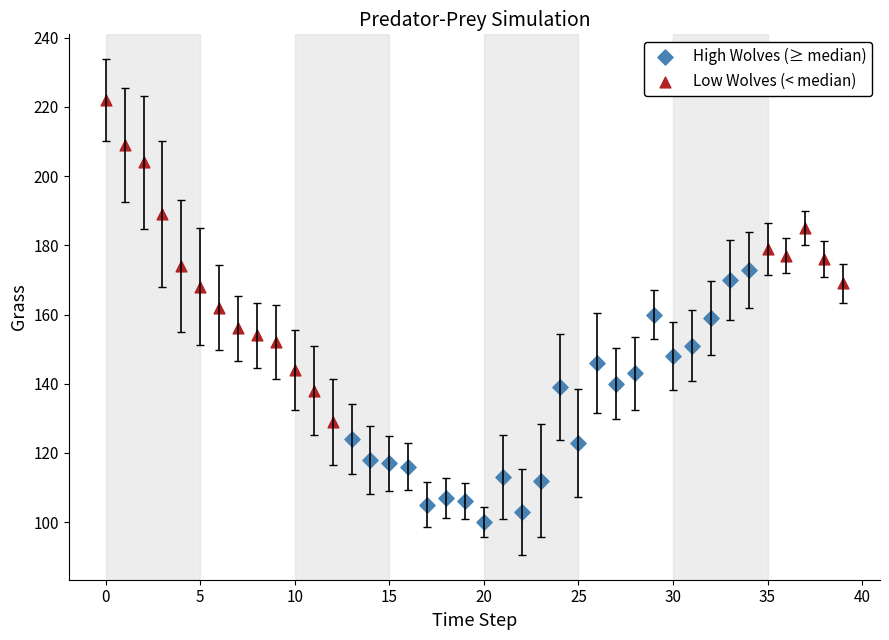

Which series has the widest spread of Y values?

Low Wolves (< median)